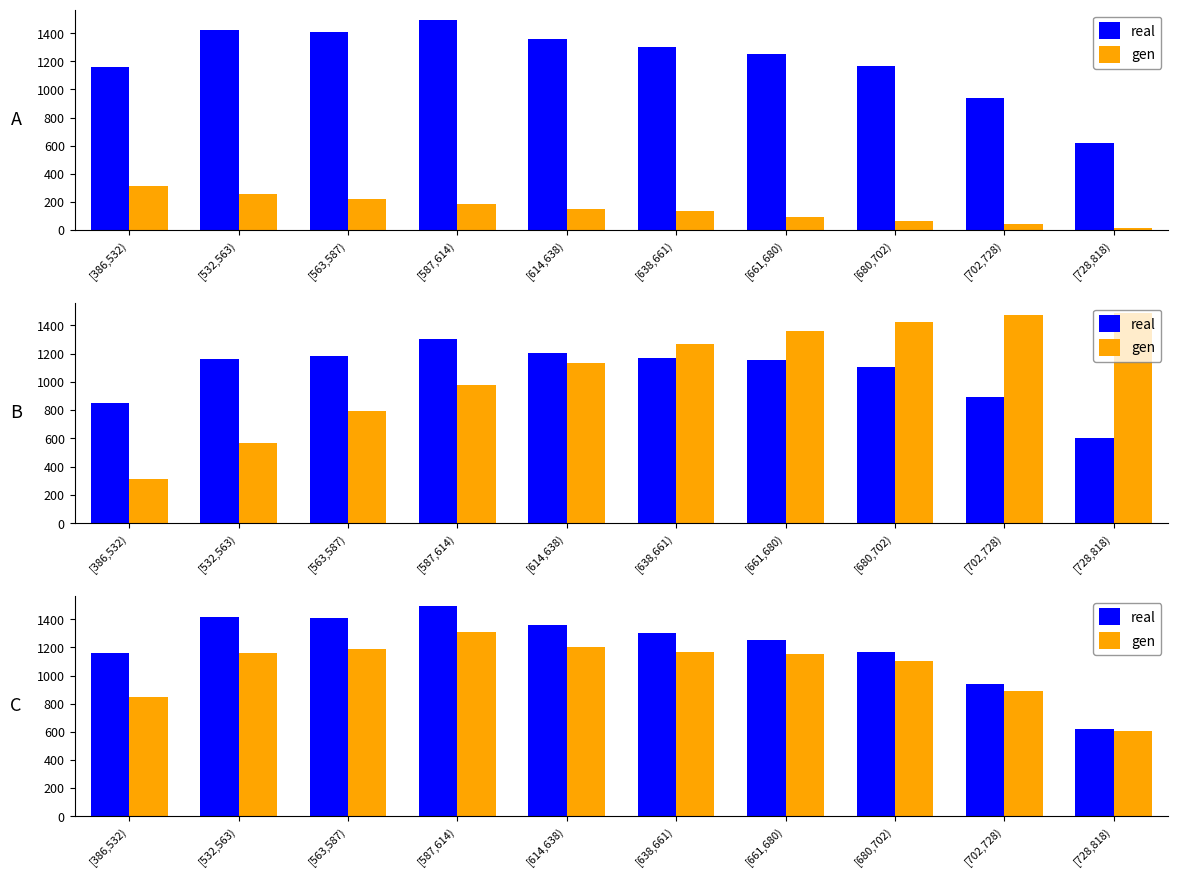

Which series has the largest total across all categories?

real